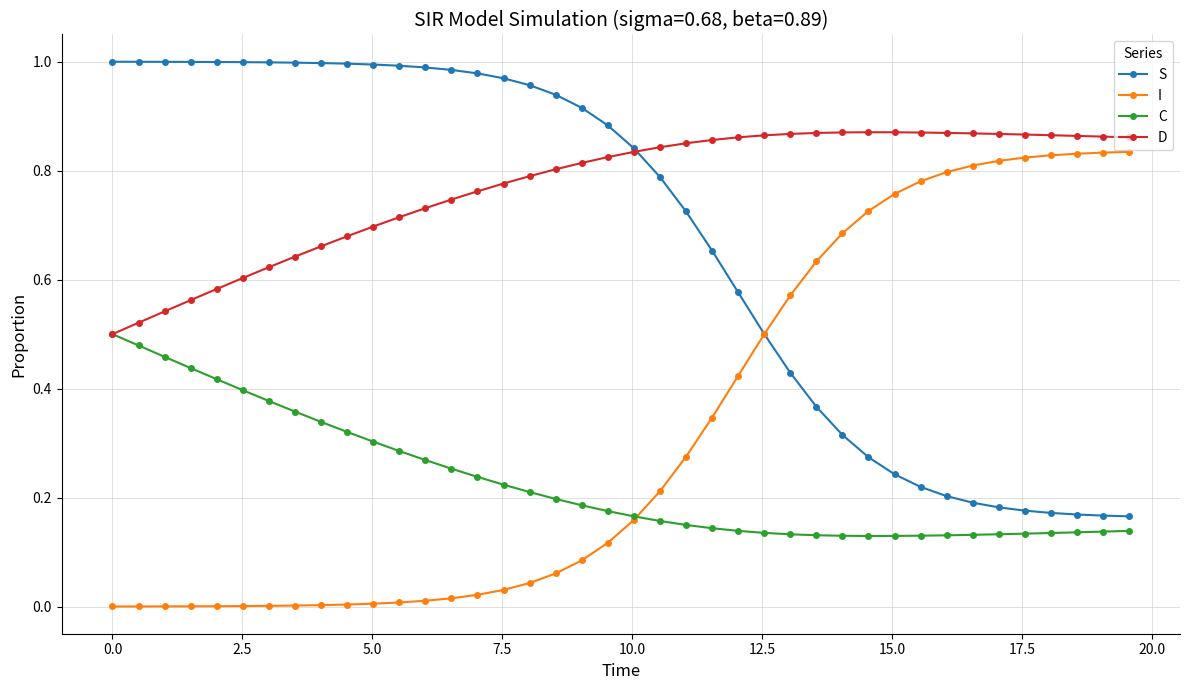

True or false: I and D intersect in this chart.

False